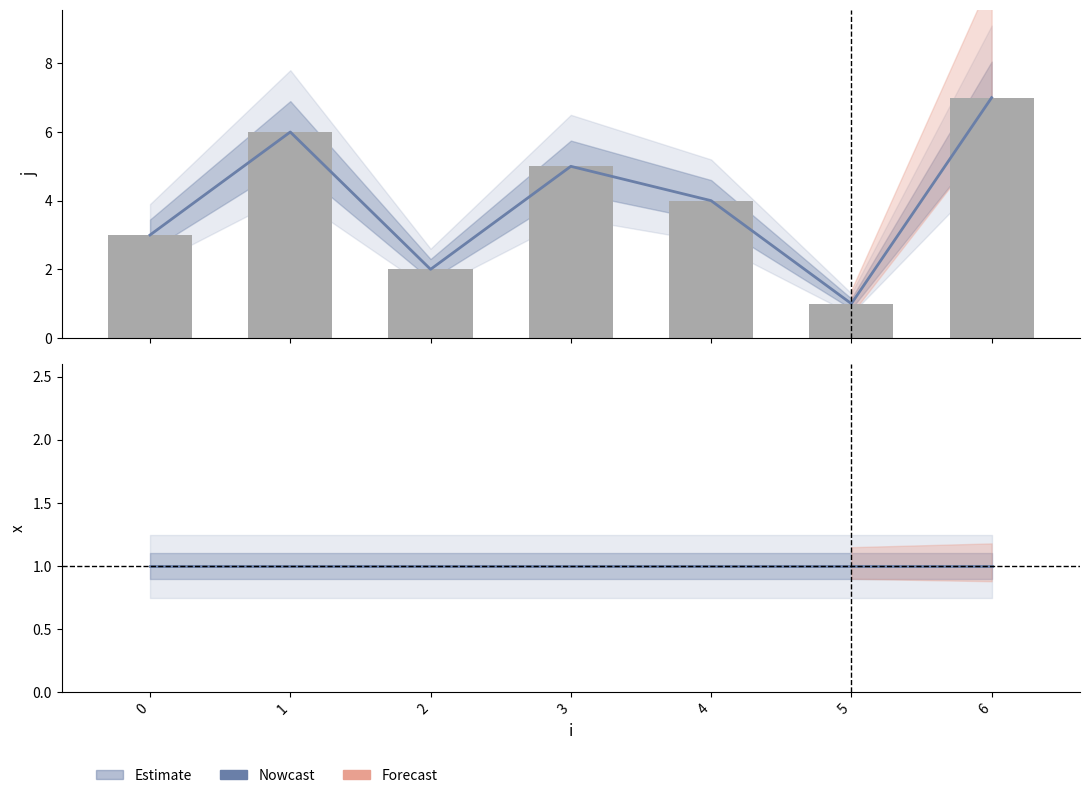

What is the average value of the j (nowcast) series?

4